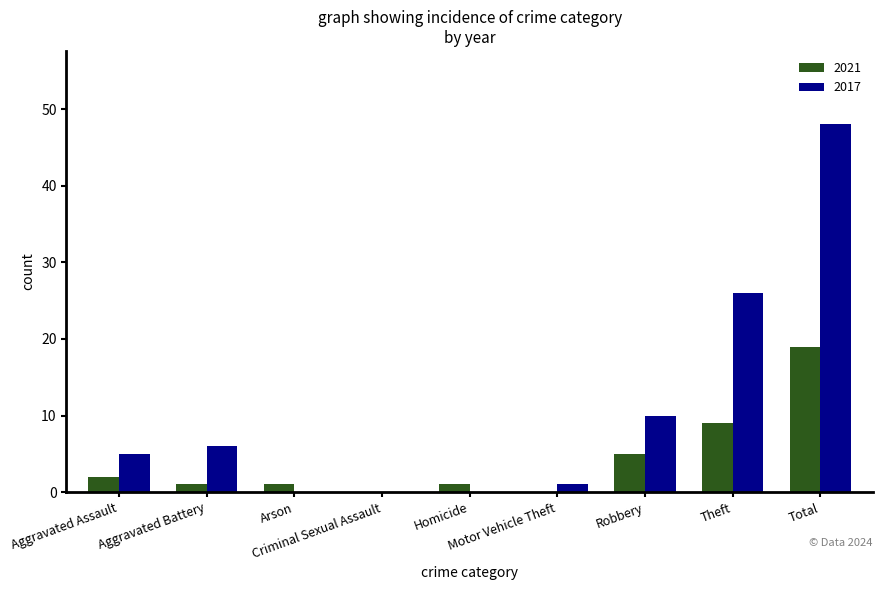

Which series has the widest spread of values?

2017